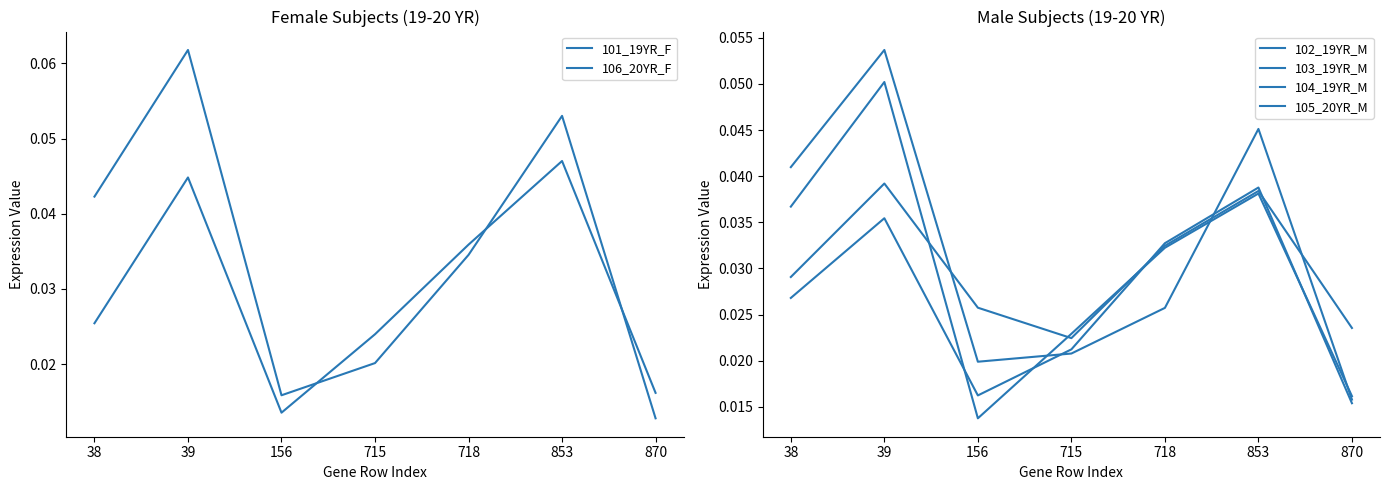

Count the number of categories in the chart.

7